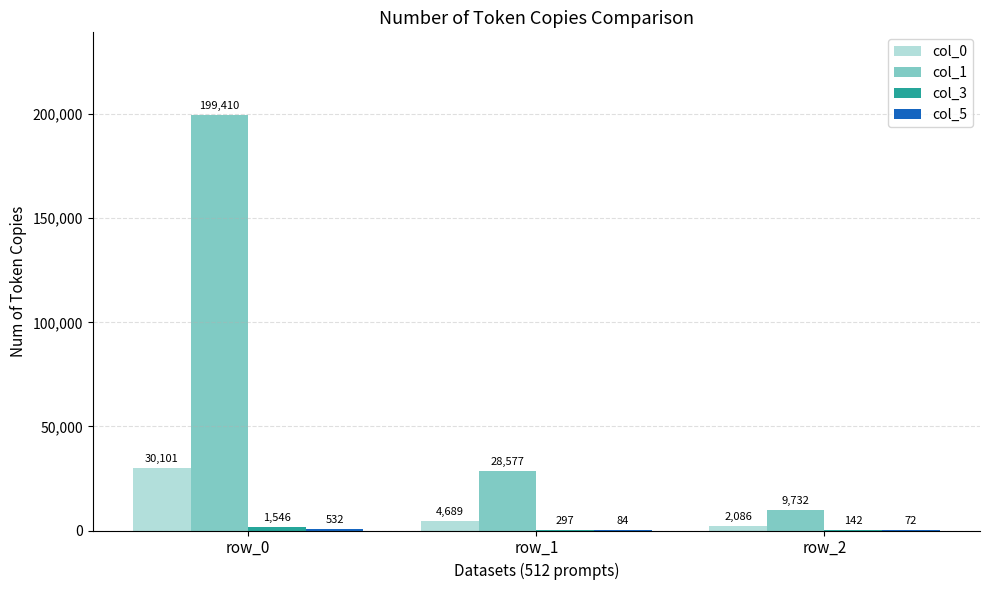

Count the number of categories in the chart.

3